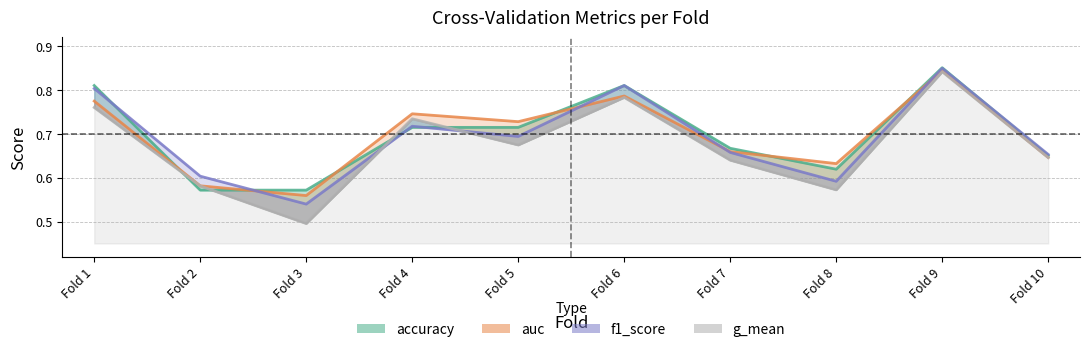

How many lines are shown in the chart?

4